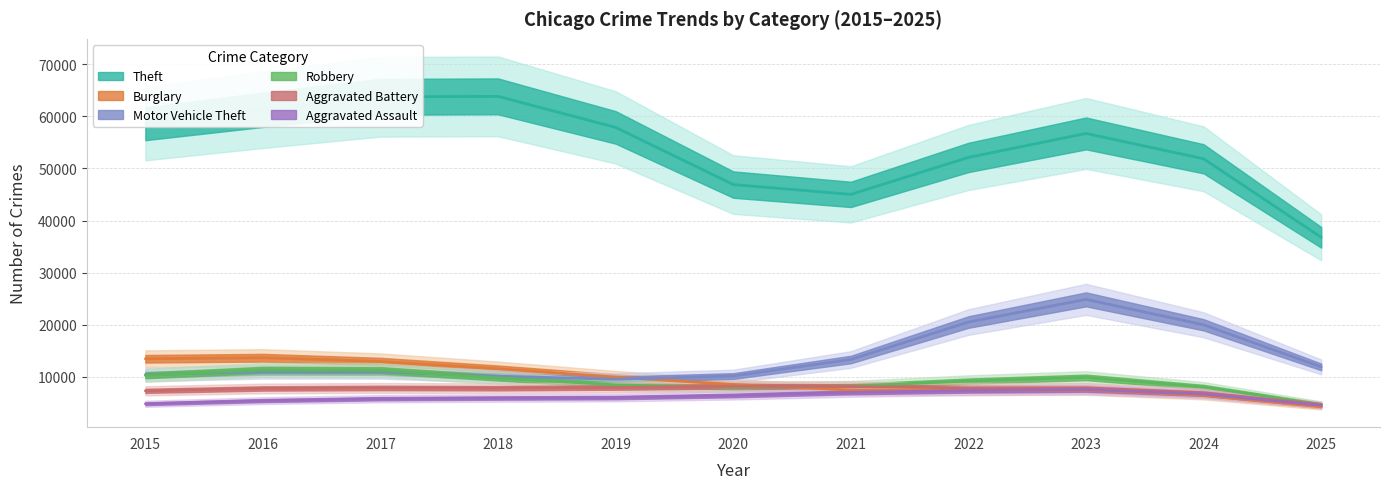

How many lines are shown in the chart?

6